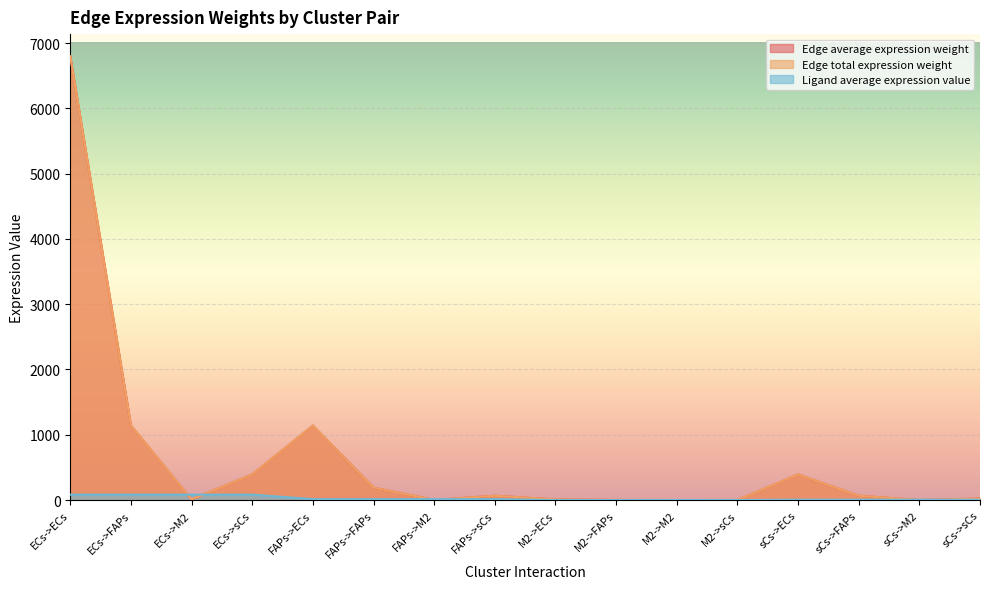

Reading right to left, transcribe all the data shown in this chart.

Edge average expression weight: 22.7	0.6	66.0	393.0	0.6	0.0	1.6	9.5	66.0	1.6	191.5	1141.0	393.0	9.5	1141.0	6796.7
Edge total expression weight: 22.7	0.6	66.0	393.0	0.6	0.0	1.6	9.5	66.0	1.6	191.5	1141.0	393.0	9.5	1141.0	6796.7
Ligand average expression value: 4.8	4.8	4.8	4.8	0.1	0.1	0.1	0.1	13.8	13.8	13.8	13.8	82.4	82.4	82.4	82.4